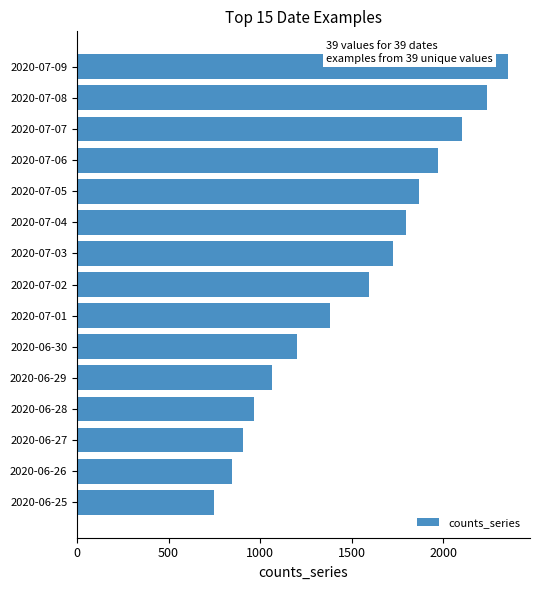

Reading bottom to top, what are all the values shown in this chart?

747	847	907	966	1066	1201	1381	1594	1726	1796	1868	1972	2105	2240	2356